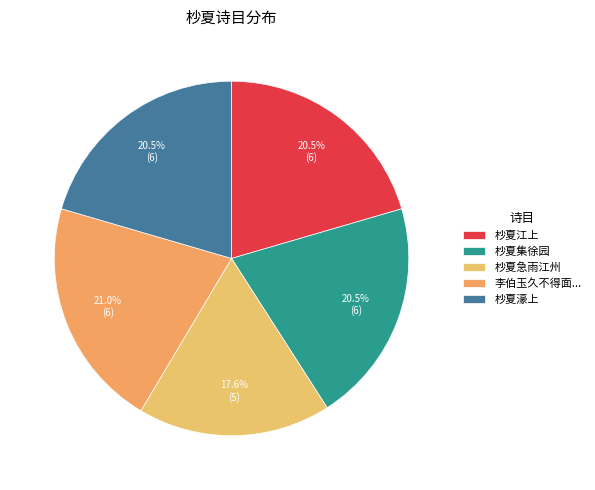

What percentage is the 杪夏急雨江州 slice, to the nearest percent?

18%